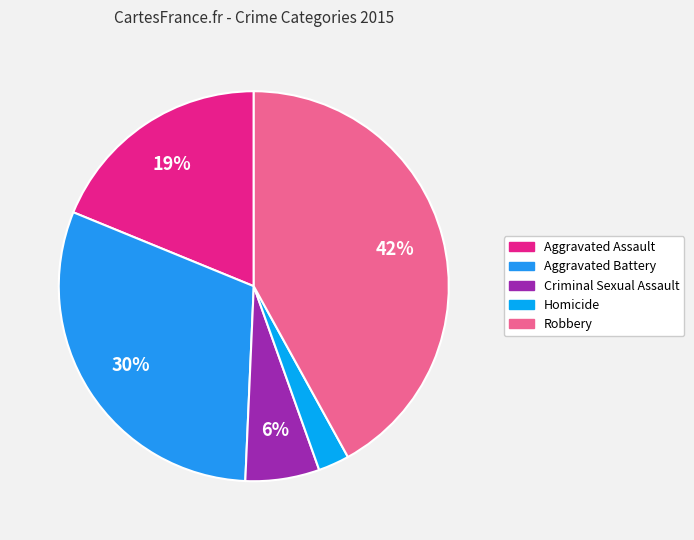

Which slice is the smallest?

Homicide